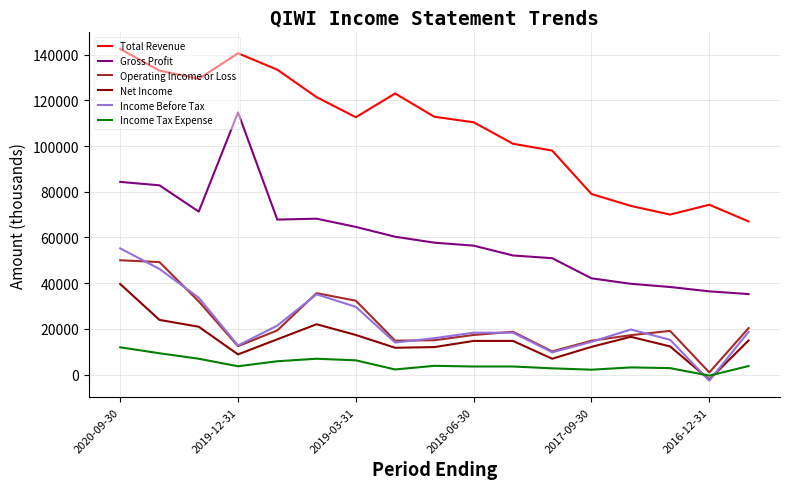

What is the highest value of the Total Revenue series?

142500